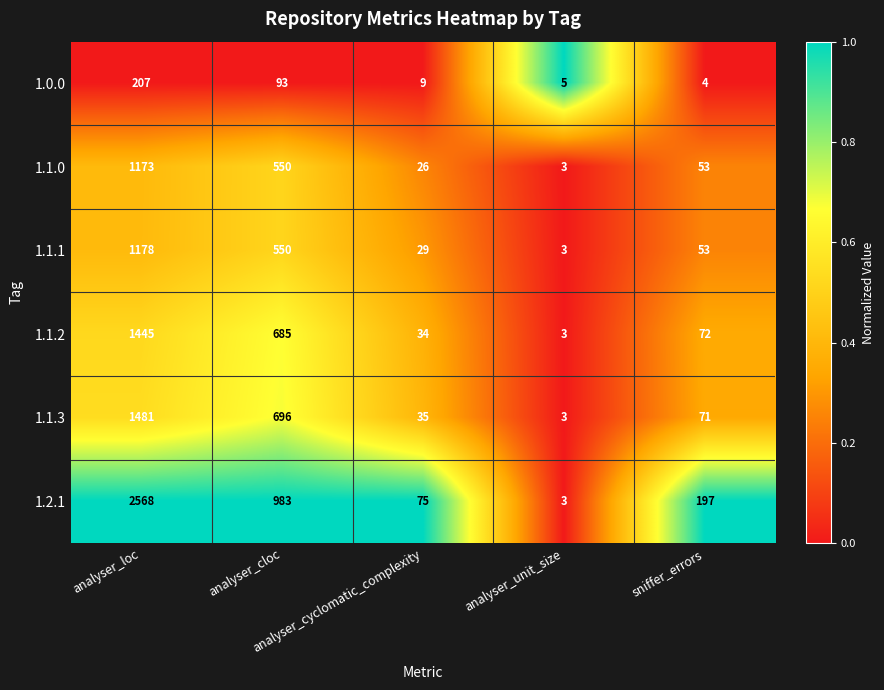

What is the maximum value for 1.1.1?

1178